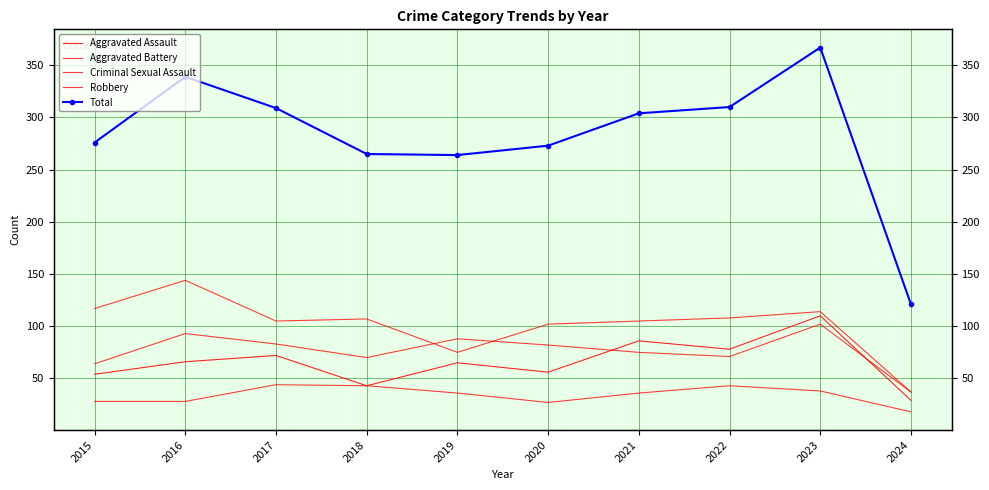

What is the approximate value of Aggravated Battery at 2023?

102